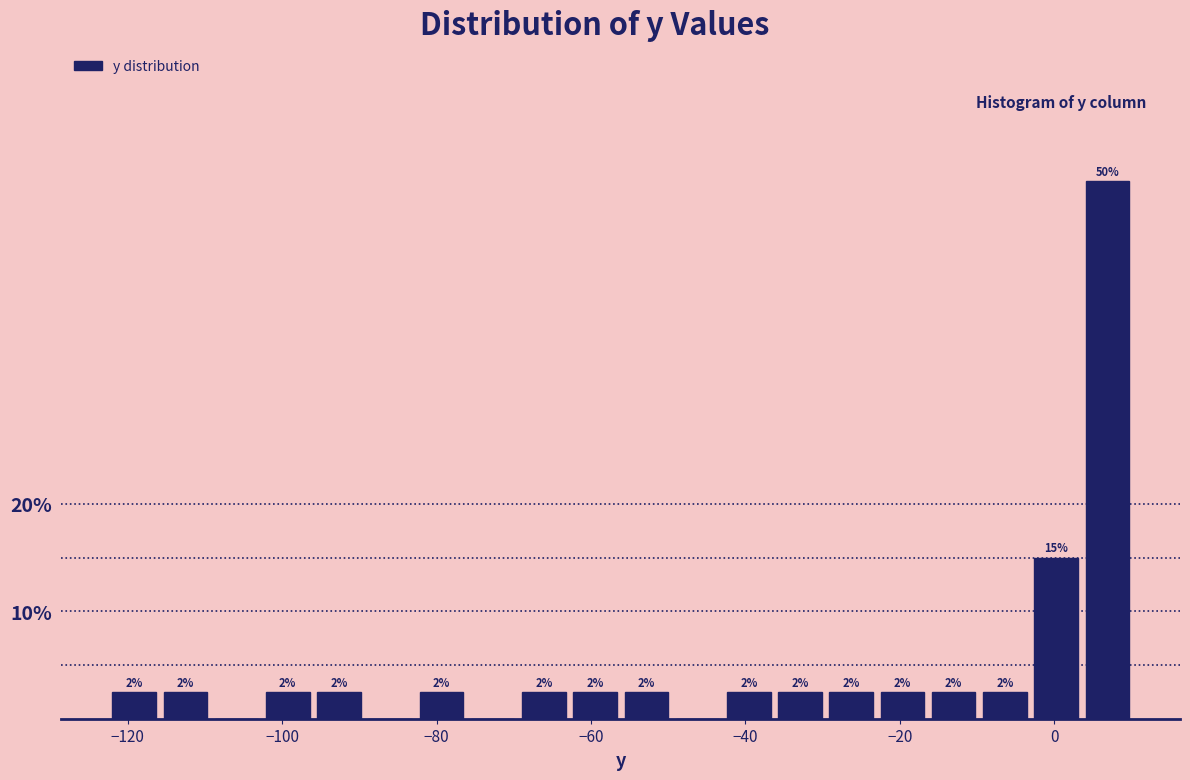

Around what value on the x-axis is the tallest bar? Give the approximate position of its centre, as read against the axis.

6